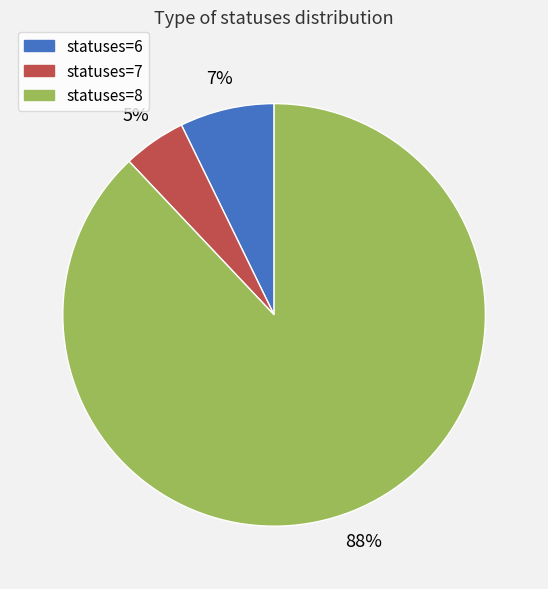

To the nearest percent, what is the average slice percentage?

33%